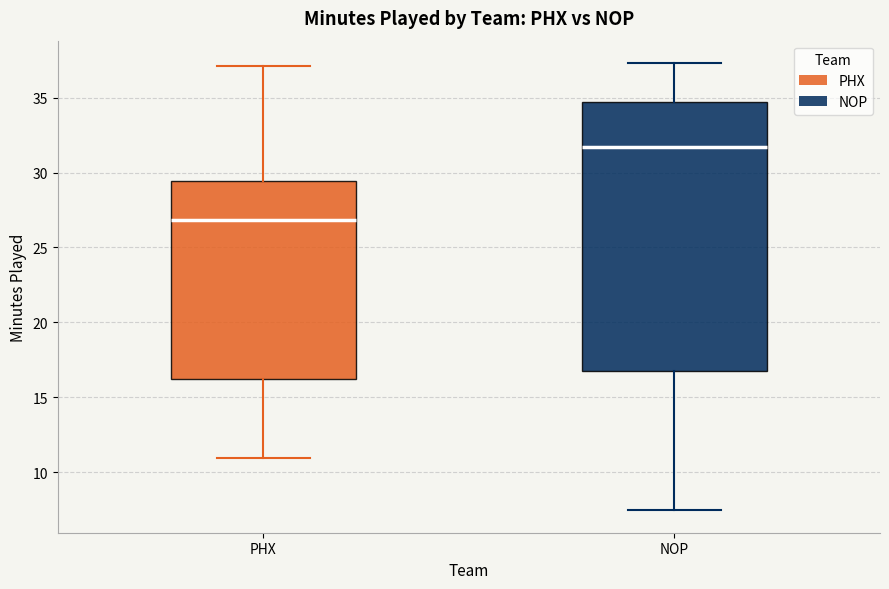

Which box's median line is the lowest?

PHX